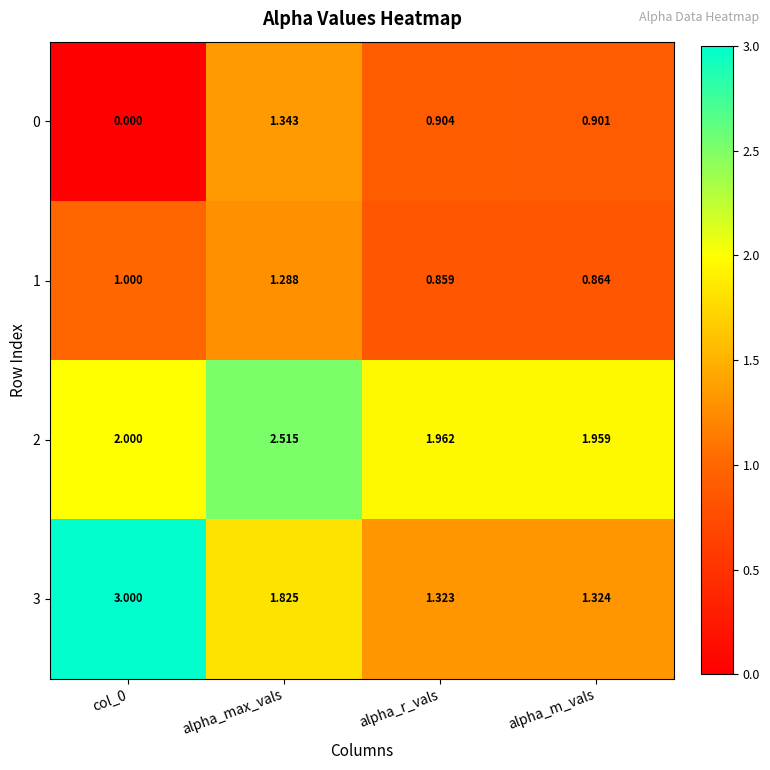

Is the value of 3 at alpha_r_vals greater than the value of 0 at alpha_max_vals?

No